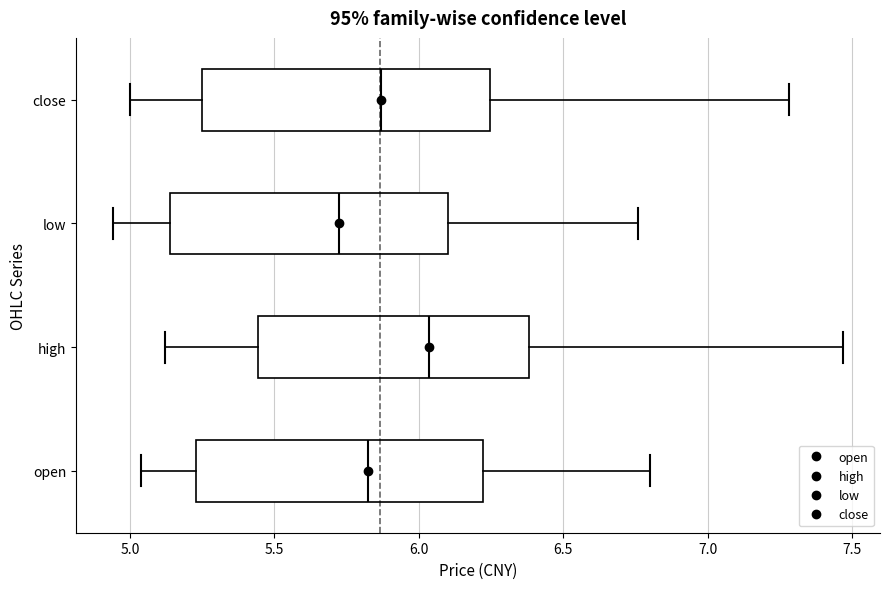

Reading bottom to top, read every box against the x-axis: the position of its median line, the range the box covers, and the ends of its whiskers. The values are not printed on the chart, so give them approximately, as read against the axis.

open: median 5.85, box 5.25 to 6.20, whiskers 5.05 to 6.80
high: median 6.05, box 5.45 to 6.40, whiskers 5.10 to 7.45
low: median 5.75, box 5.15 to 6.10, whiskers 4.95 to 6.75
close: median 5.85, box 5.25 to 6.25, whiskers 5.00 to 7.30